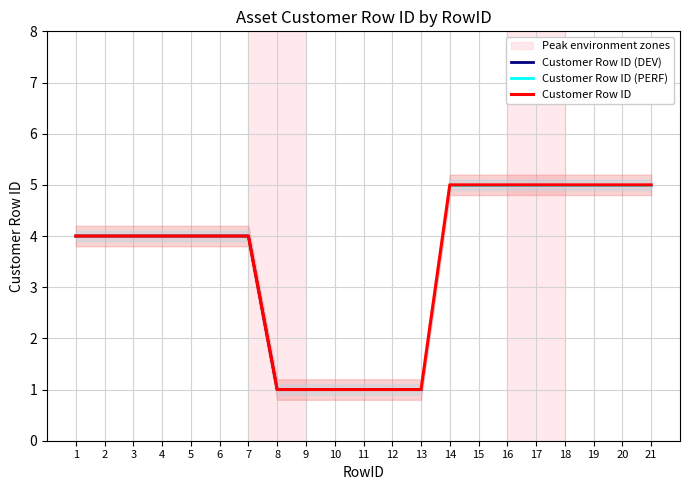

Is it true that Customer Row ID (DEV) equals 6 at 5?

False